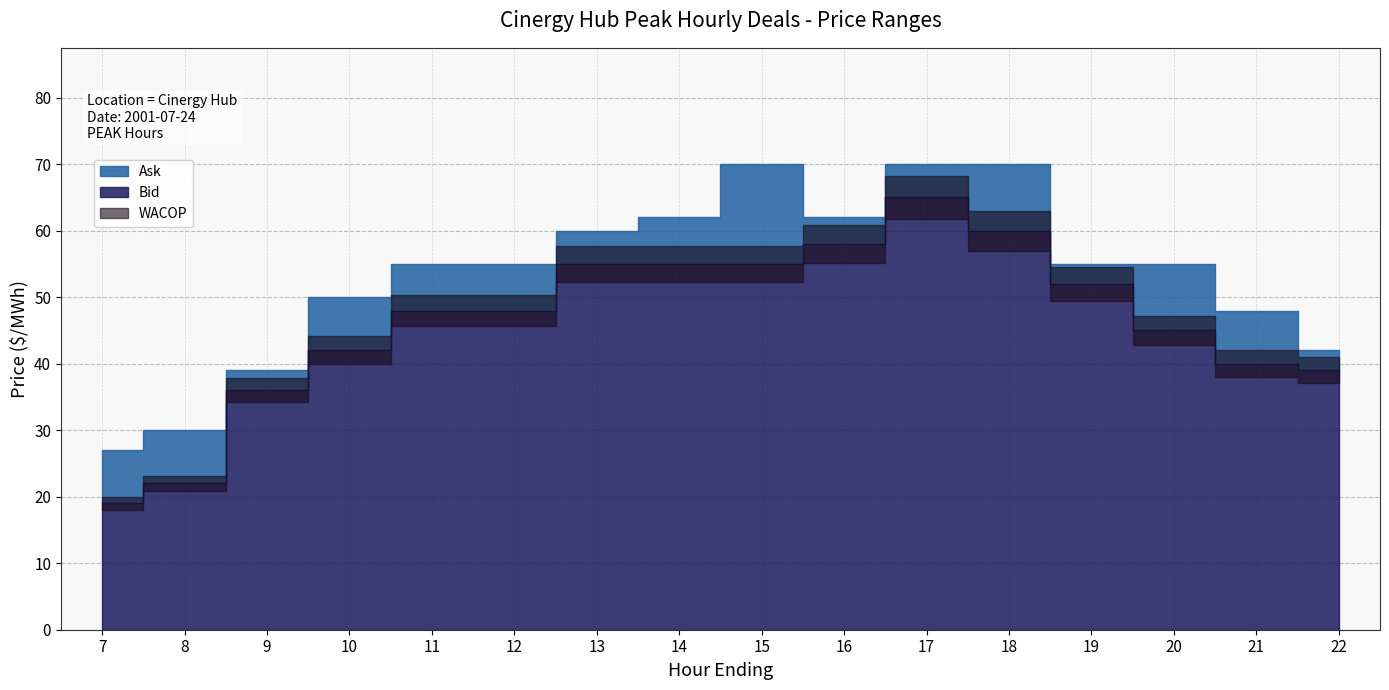

Which has a higher value, 8 or 20?

20